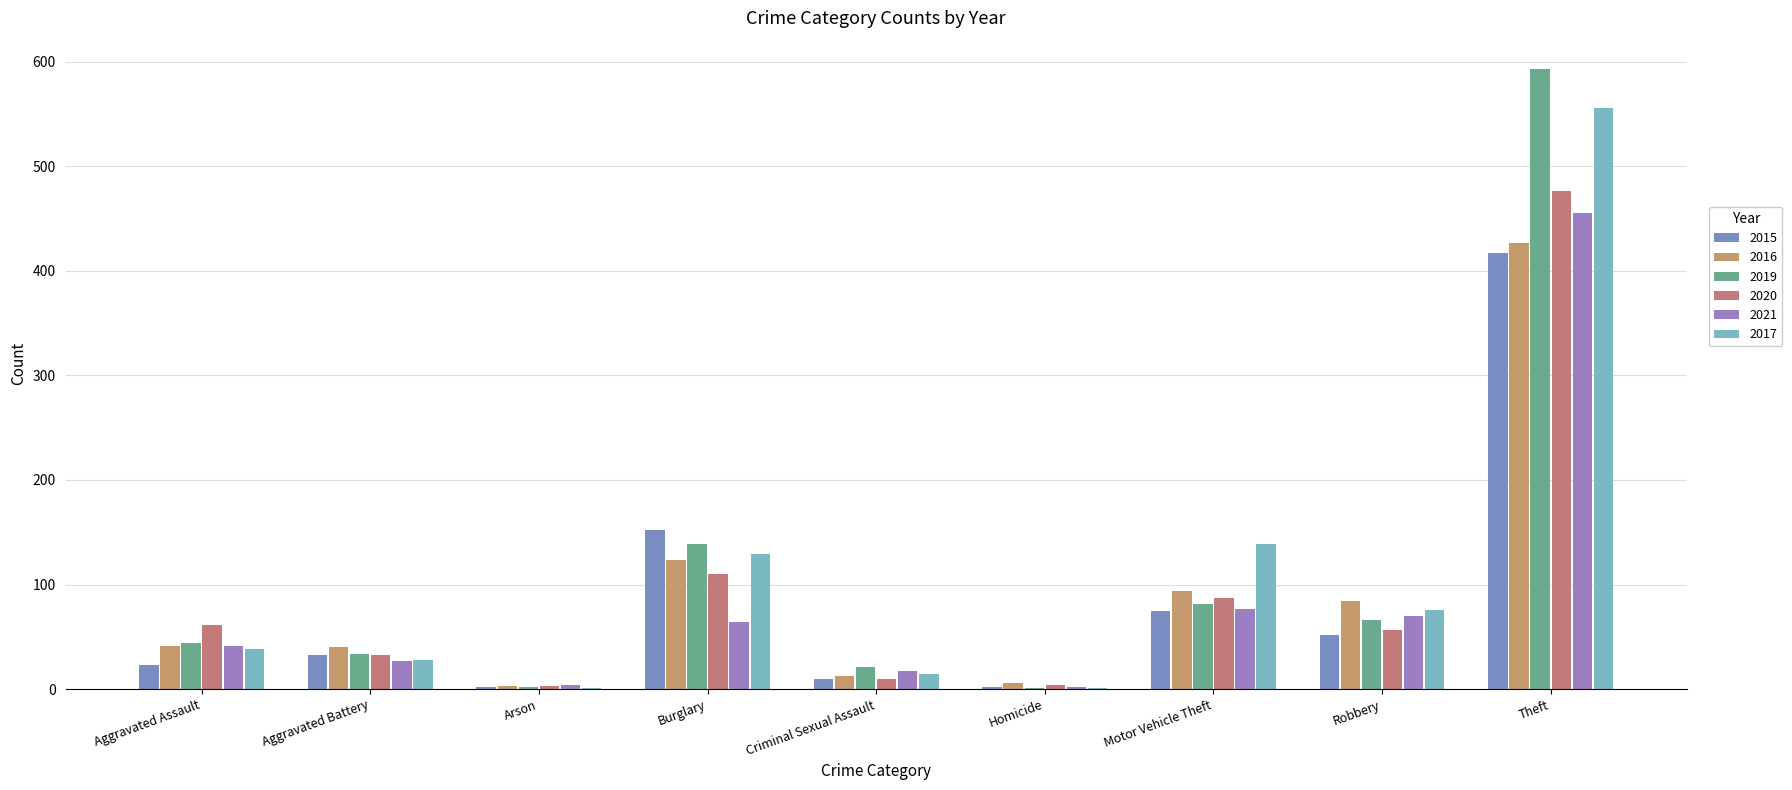

List the series in order of their peak value, lowest first.

2015, 2016, 2021, 2020, 2017, 2019